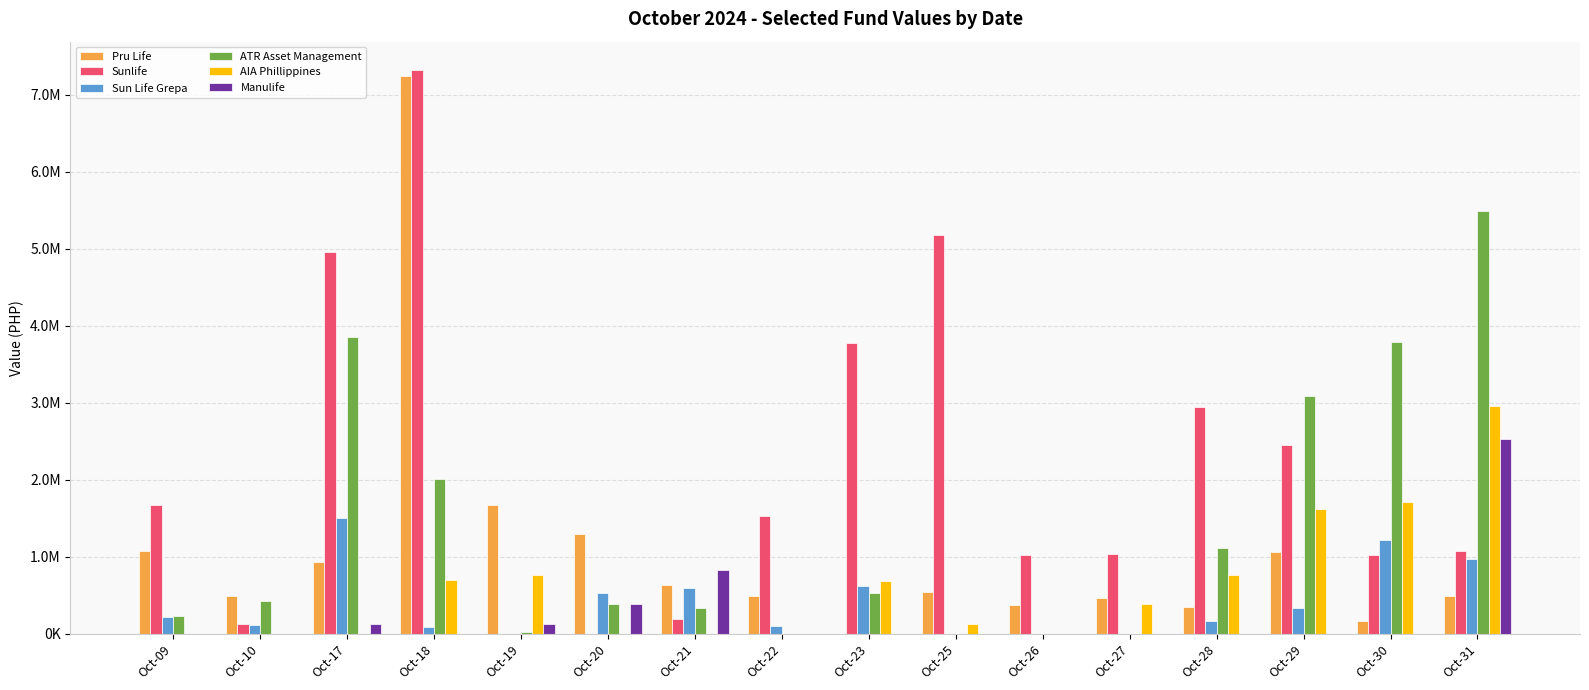

The value of AIA Phillippines at Oct-21 is -1579211.0. True or false?

False